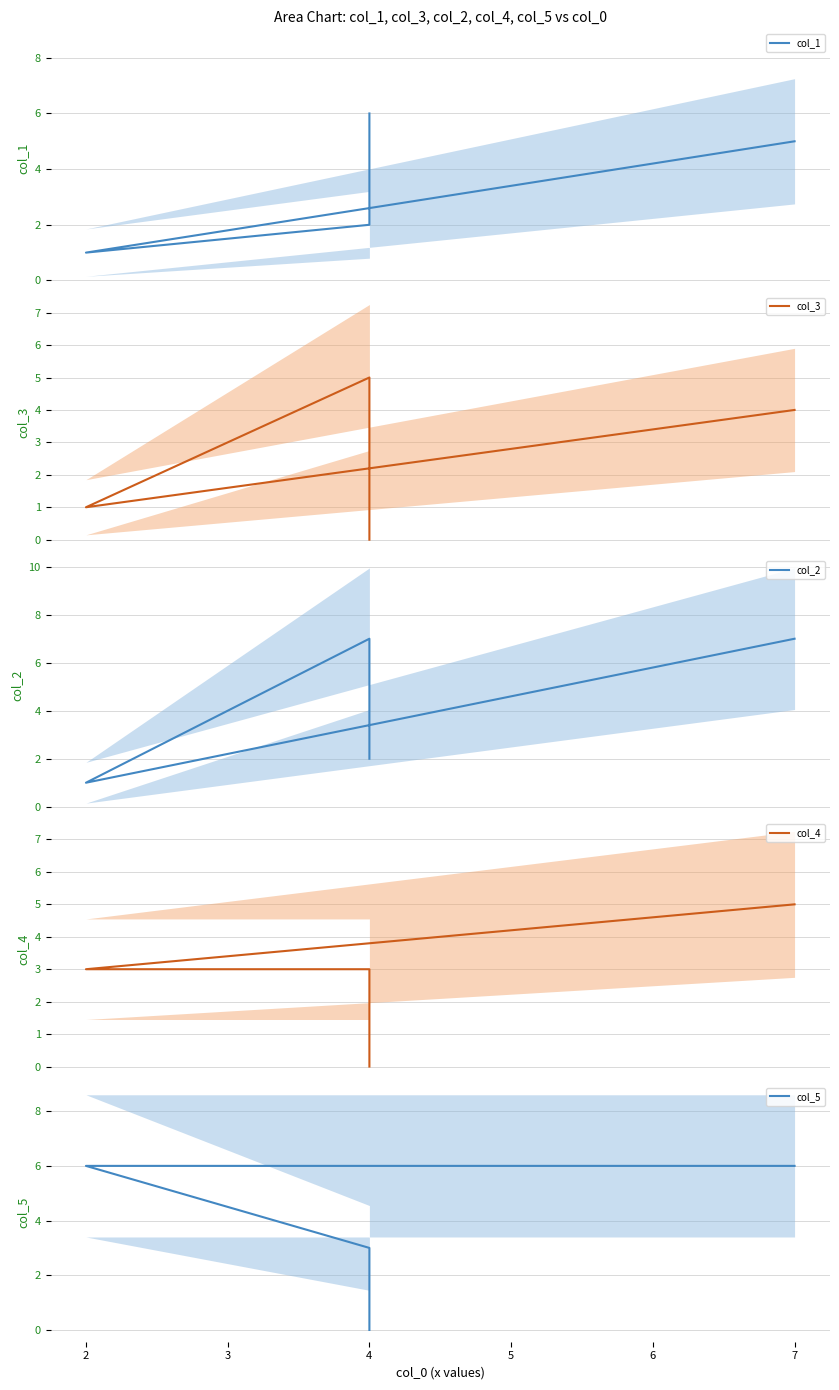

How many intersections are there between col_3 and col_5?

1